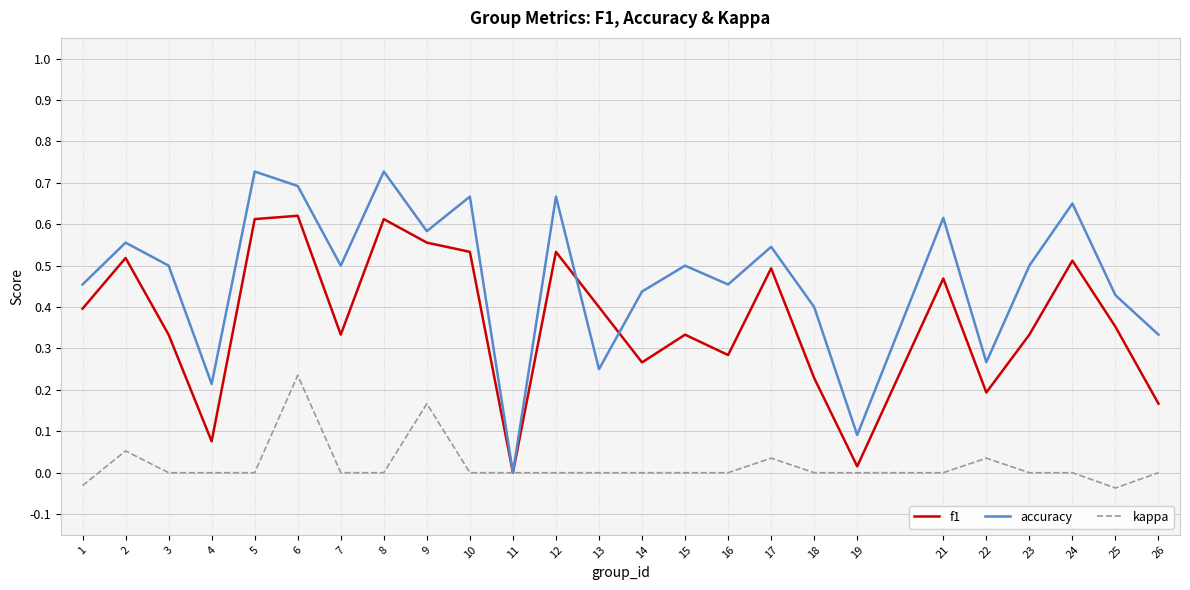

At which category is the sum across all series the highest?

6